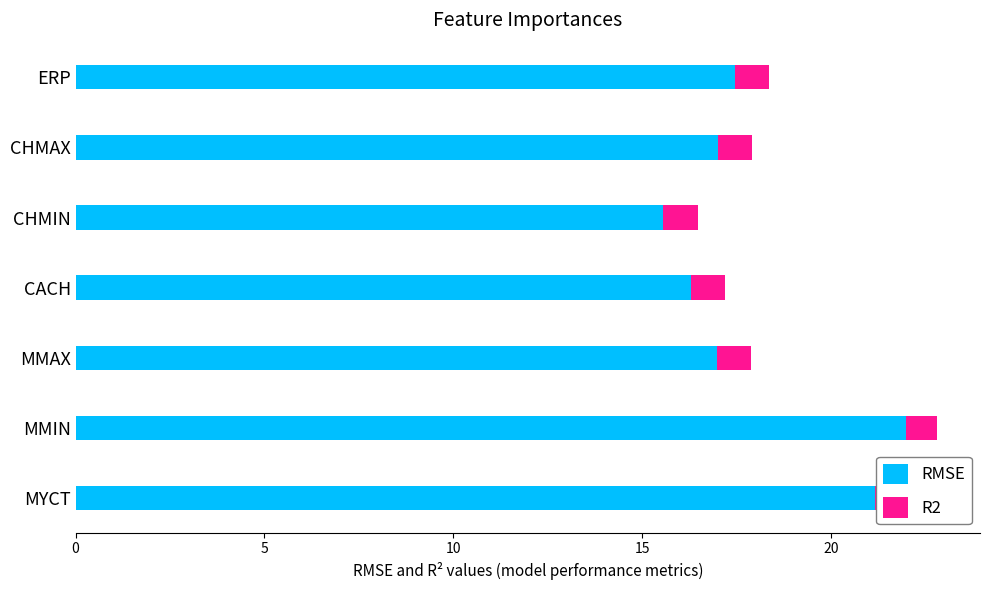

What is the total value across all series at ERP?

18.4